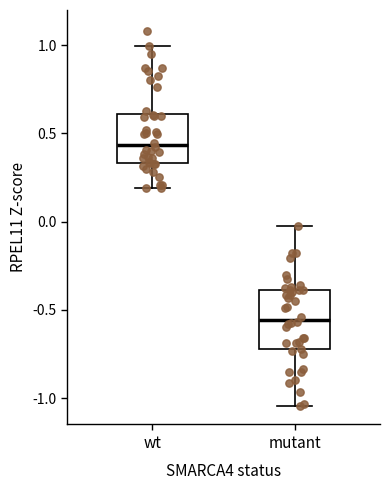

Which box is the tallest, from its lower edge to its upper edge?

mutant